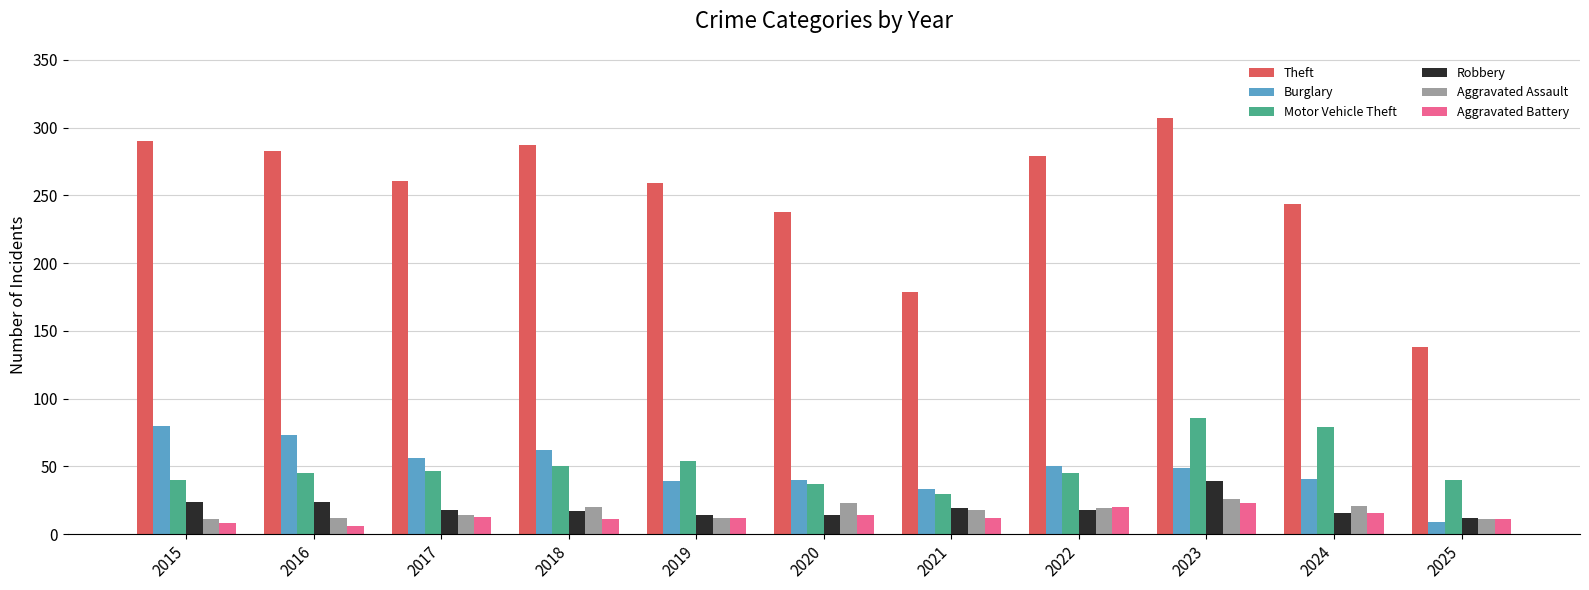

How many bars are there in each group?

6